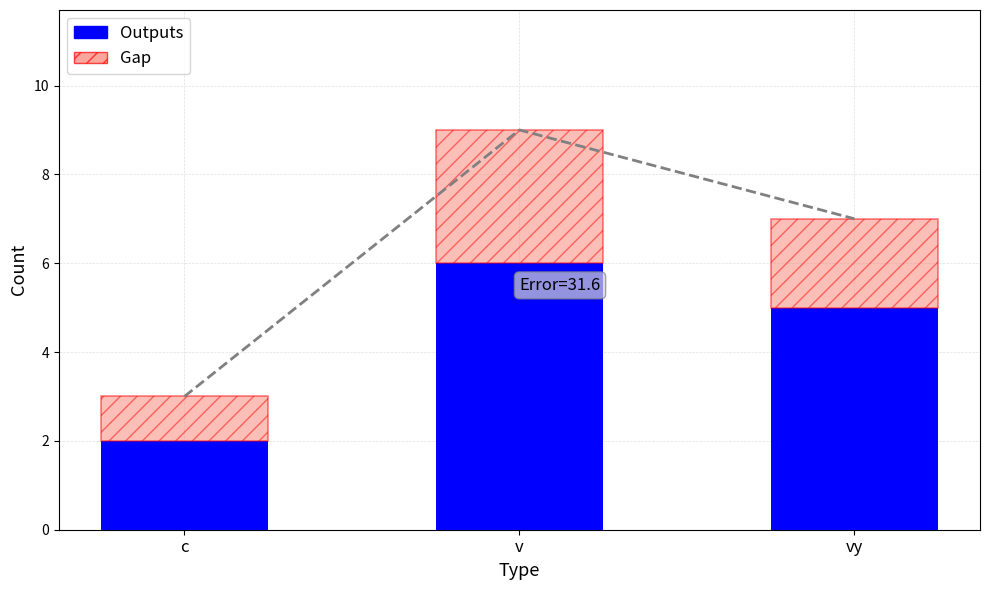

What is the lowest value of the Gap series?

1